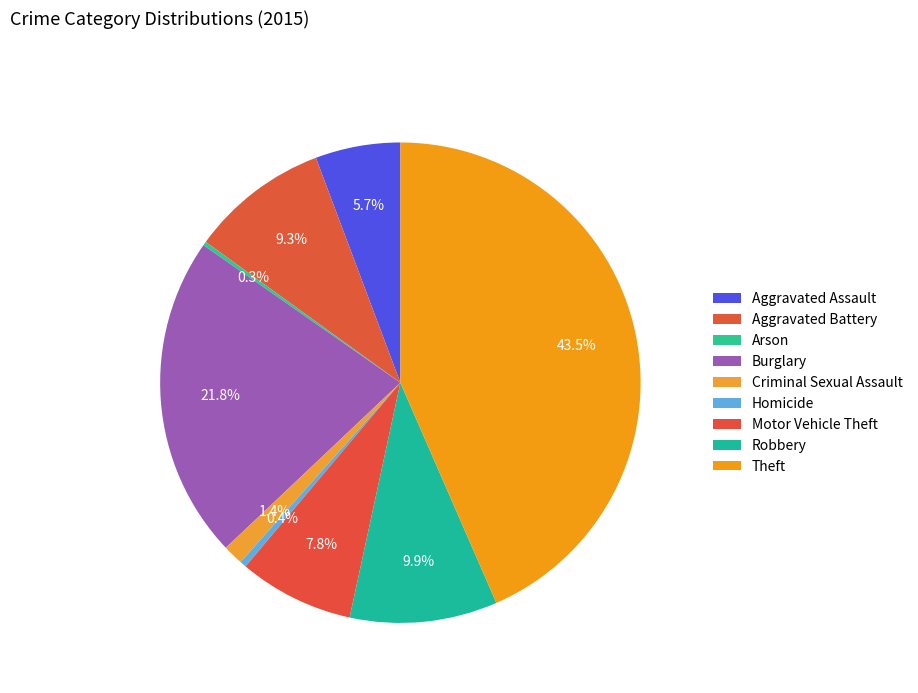

The Robbery slice represents 1% of the pie. True or false?

False